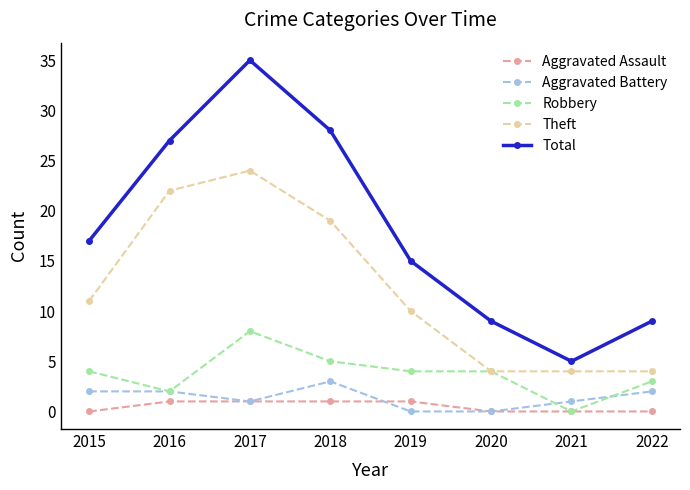

Count the Theft values in the range 4 to 22.

7